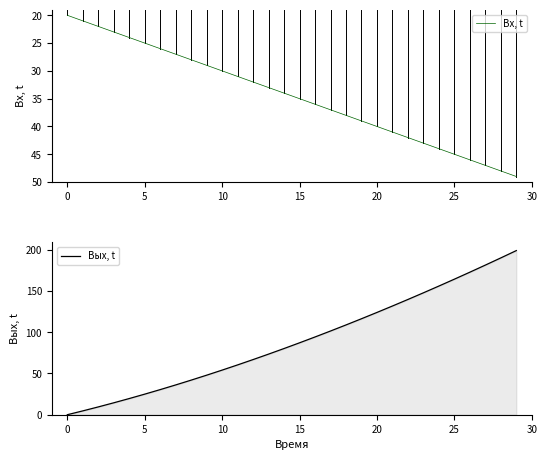

At which label does Вх, t first exceed 35?

16